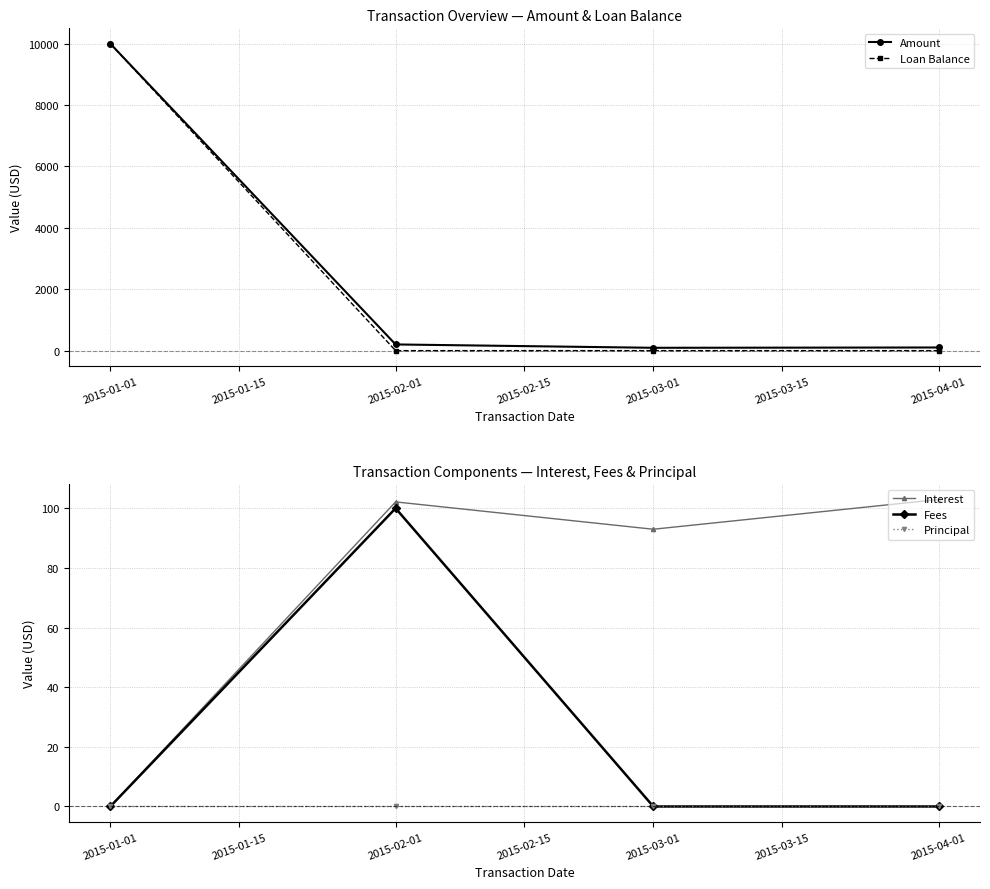

What is the difference between the highest and lowest values at 2015-01-01?

10000.0